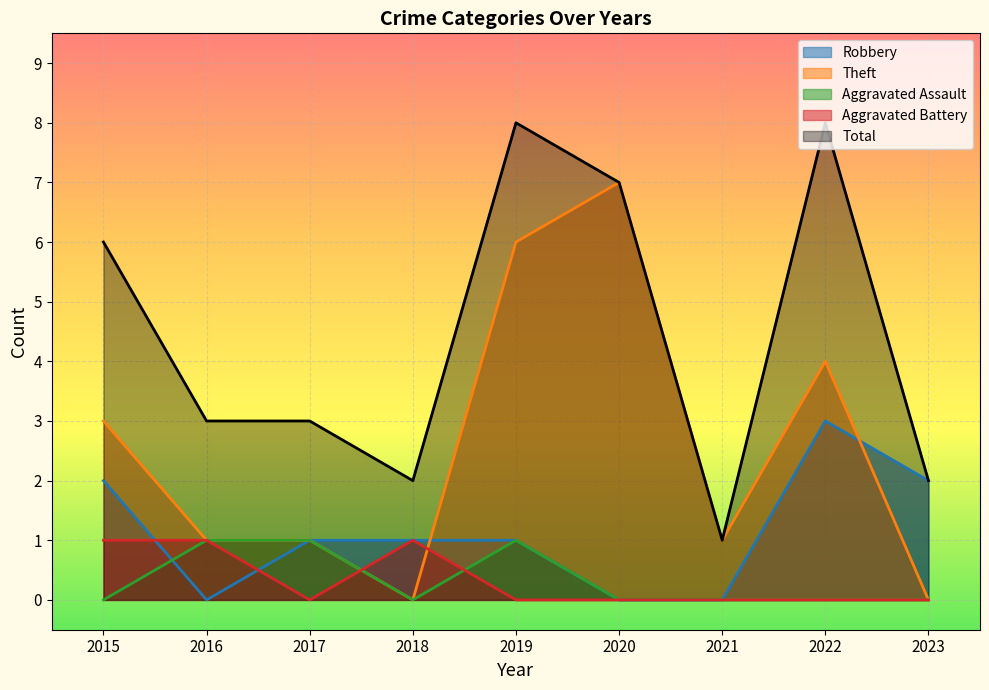

What is the sum of all Theft values?

23